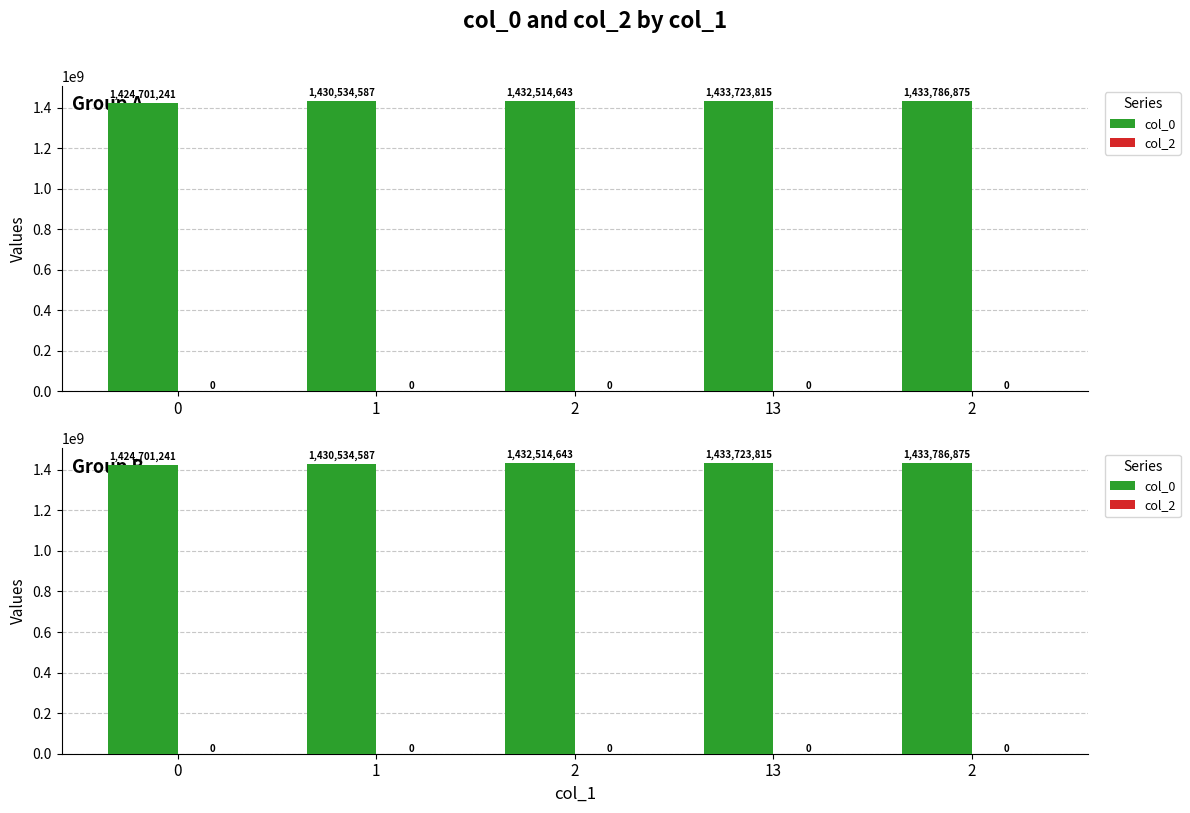

Rank the categories by col_2 value from lowest to highest.

0, 1, 2, 13, 2